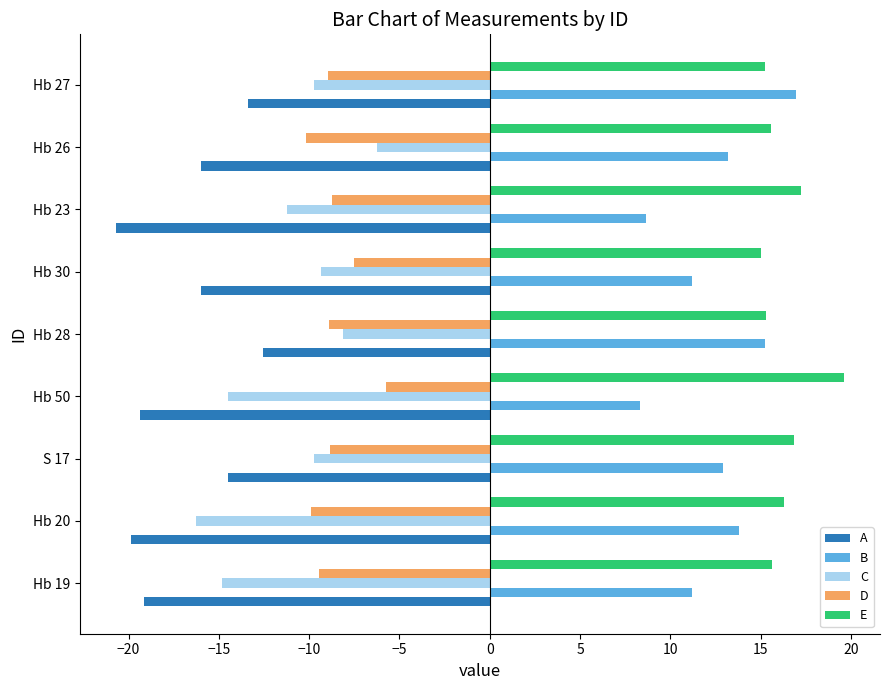

What is the spread (max minus min) of values at Hb 23?

37.9